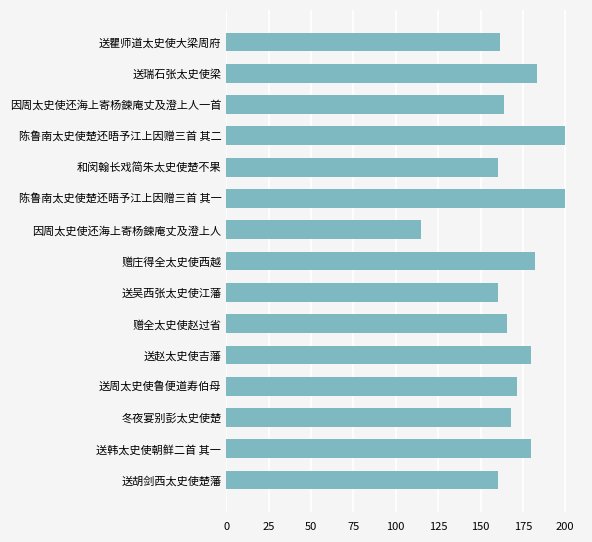

What is the sum of all values?

2551.4